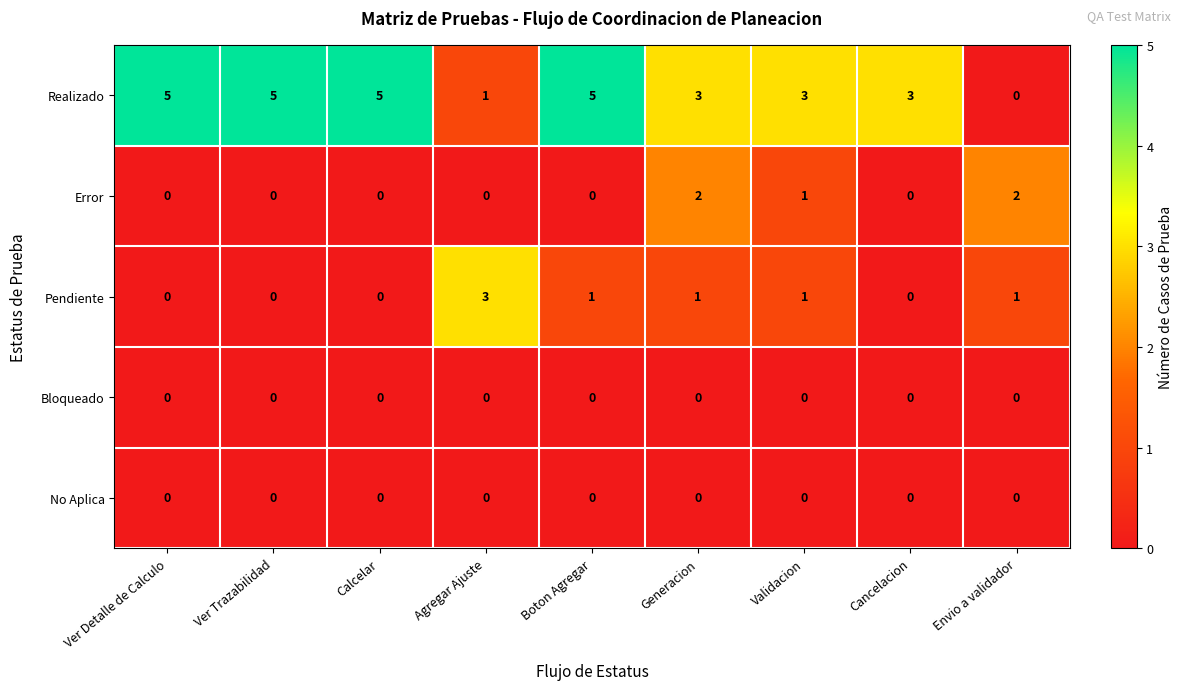

Which series has the largest total across all categories?

Realizado